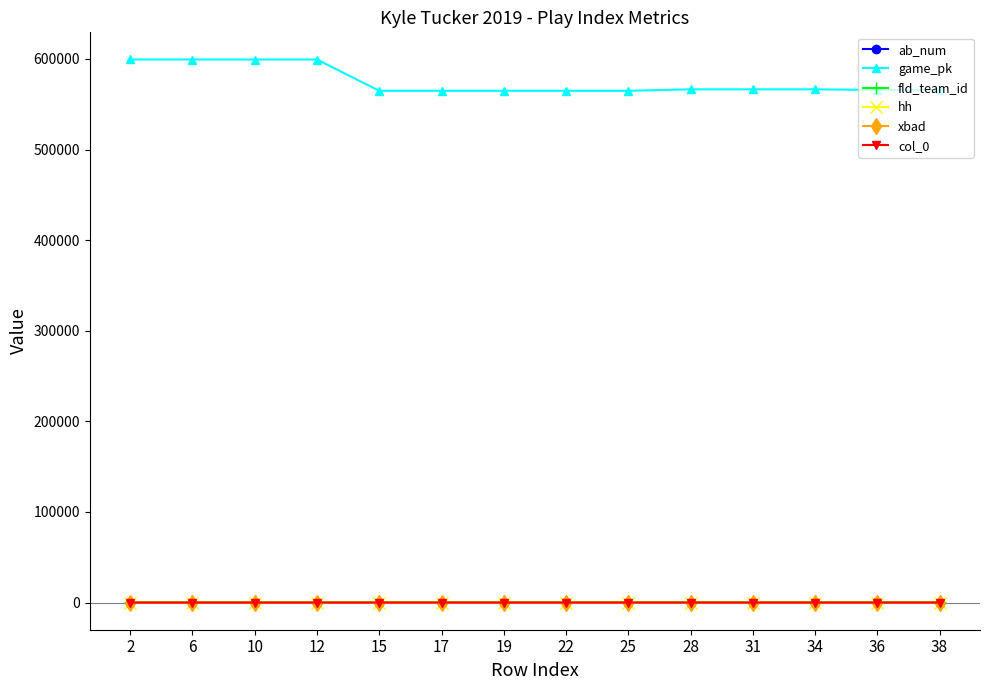

True or false: ab_num and xbad intersect in this chart.

False